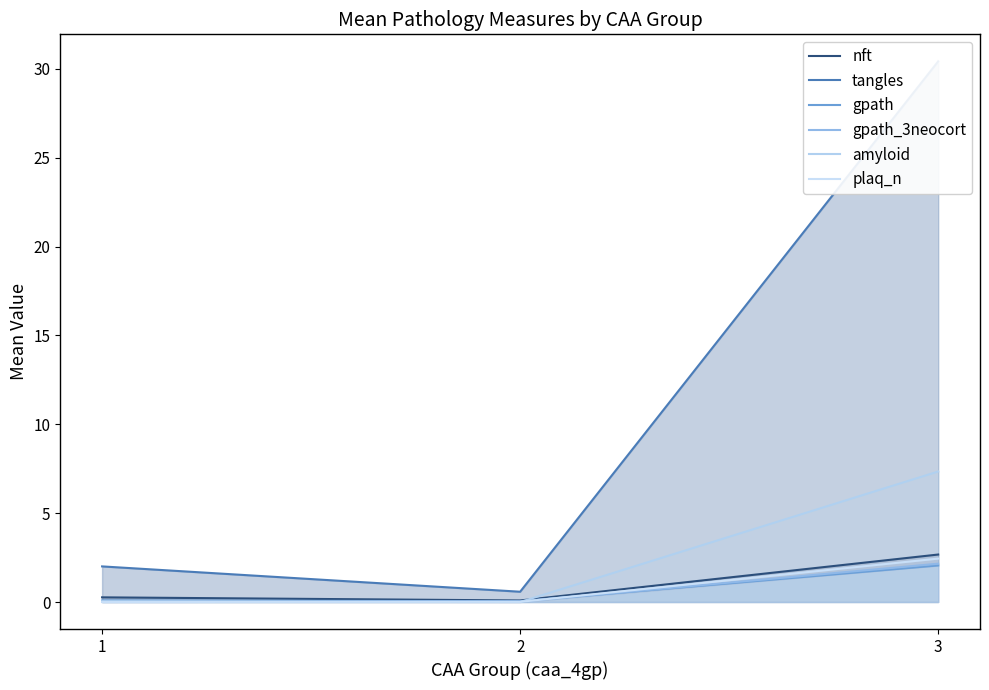

How many series are shown in this chart?

6